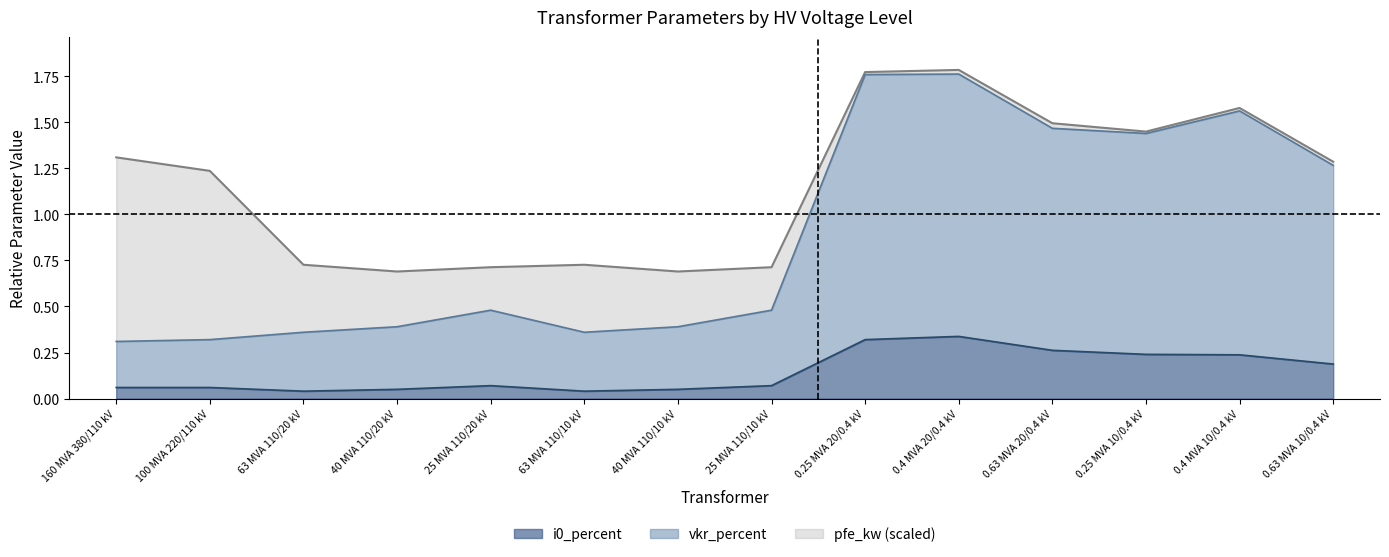

At which category is the sum across all series the highest?

0.4 MVA 20/0.4 kV